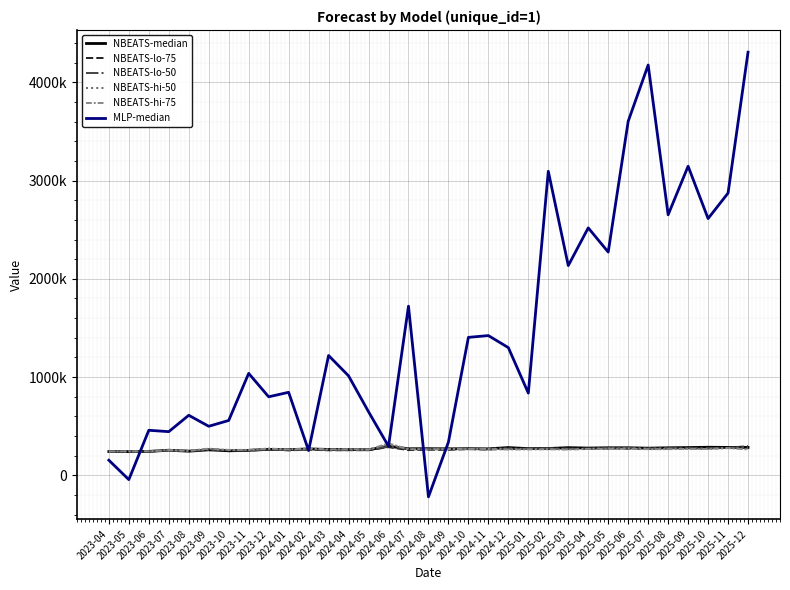

How many interior local valleys does the NBEATS-hi-50 series have?

8